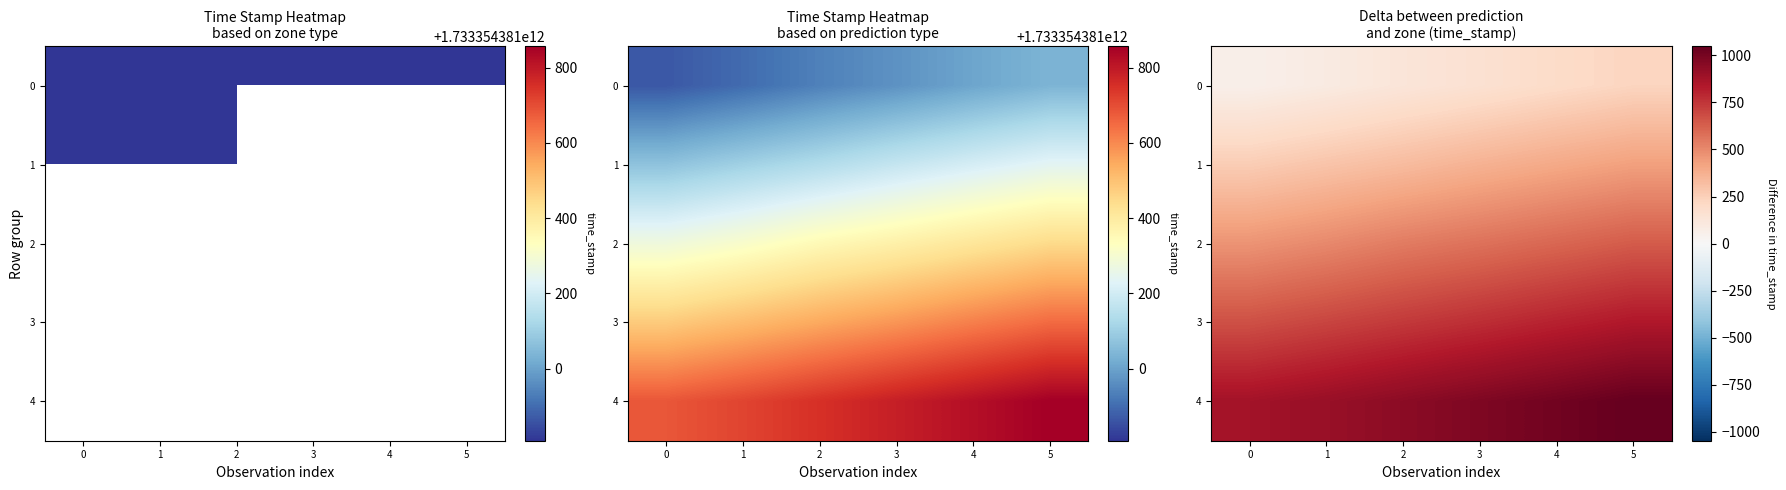

What is the sum of the 2 values at 3 and 5?

1210